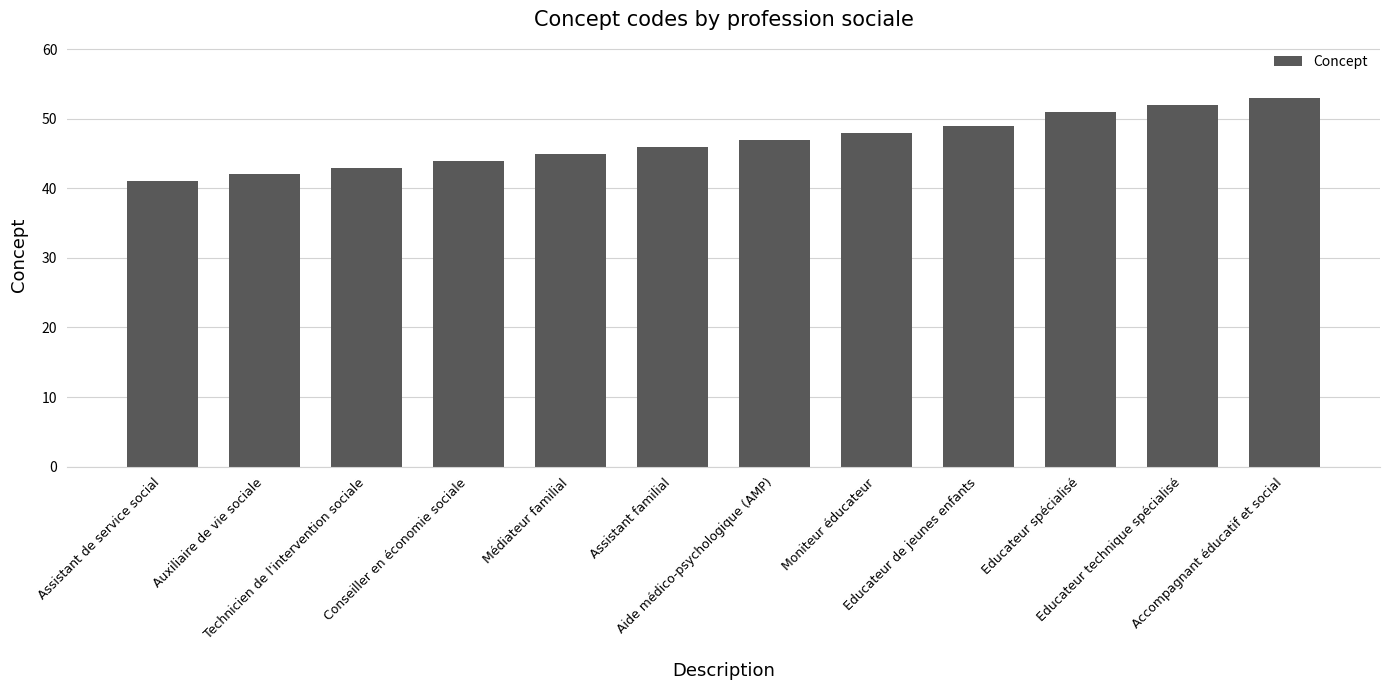

Rank the categories by value from highest to lowest.

Accompagnant éducatif et social, Educateur technique spécialisé, Educateur spécialisé, Educateur de jeunes enfants, Moniteur éducateur, Aide médico-psychologique (AMP), Assistant familial, Médiateur familial, Conseiller en économie sociale, Technicien de l'intervention sociale, Auxiliaire de vie sociale, Assistant de service social